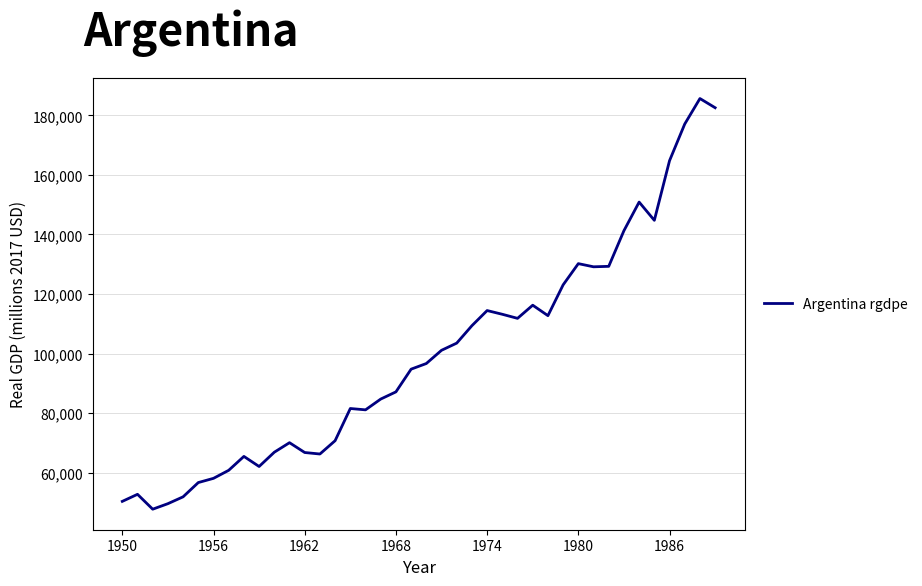

What is the minimum value shown in the chart?

47677